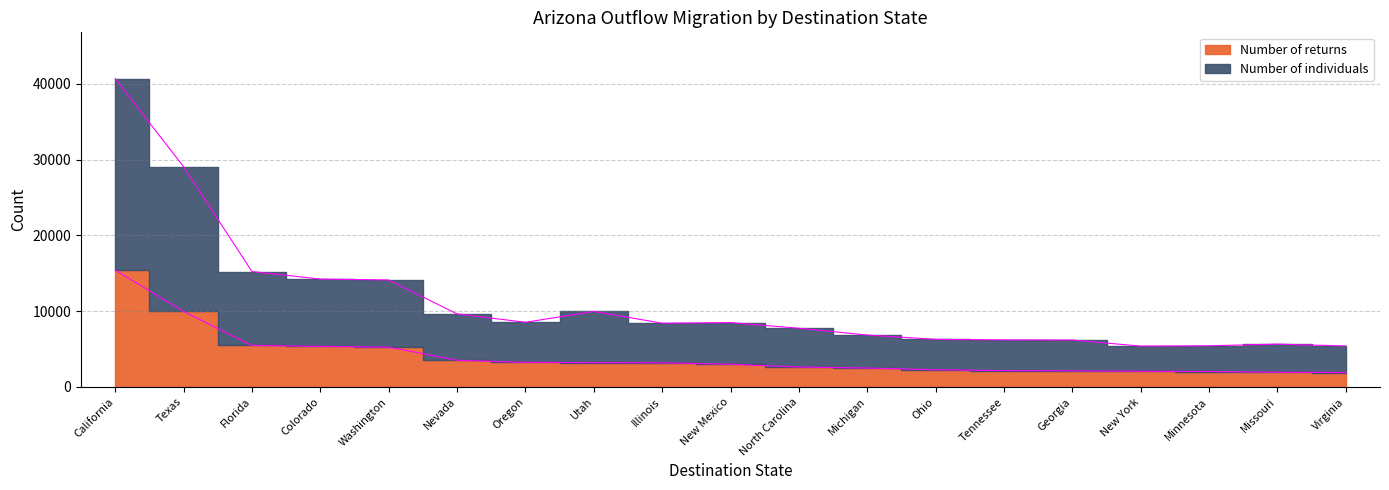

What is the minimum value shown in the chart?

1898